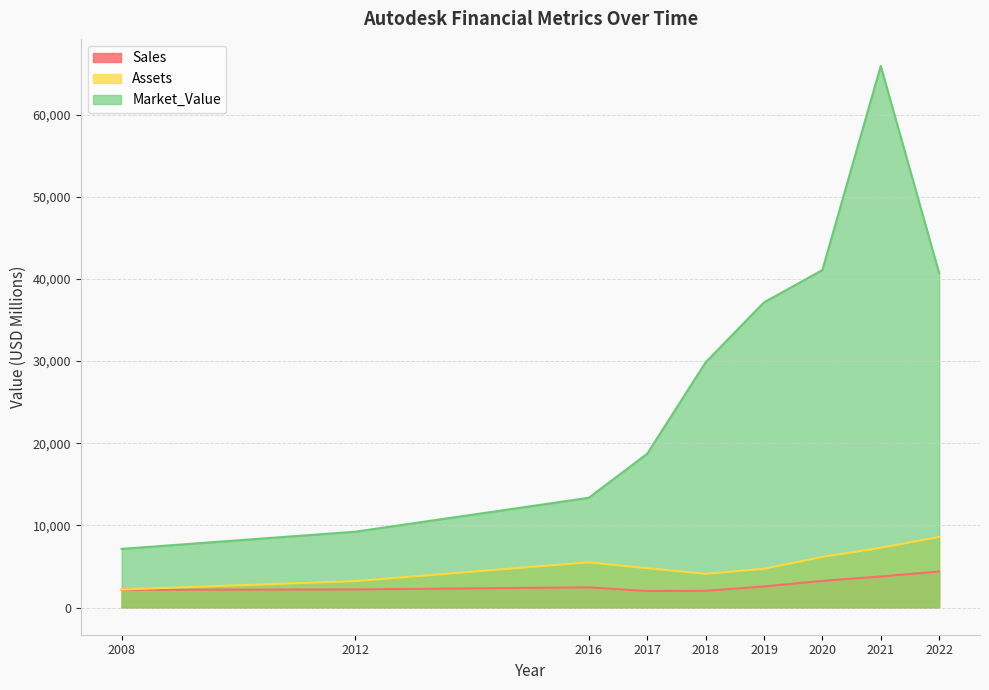

Read the Assets value at 2012.

3228